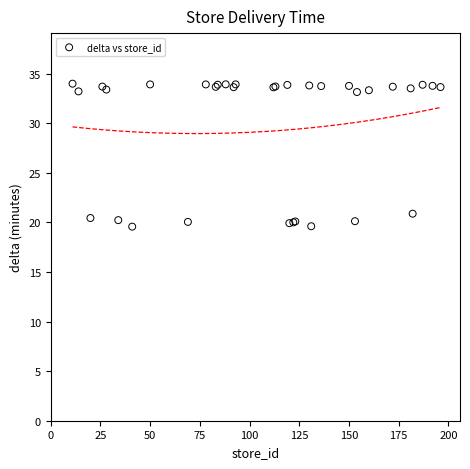

What Y value in the scatter plot is closest to 26?

20.9